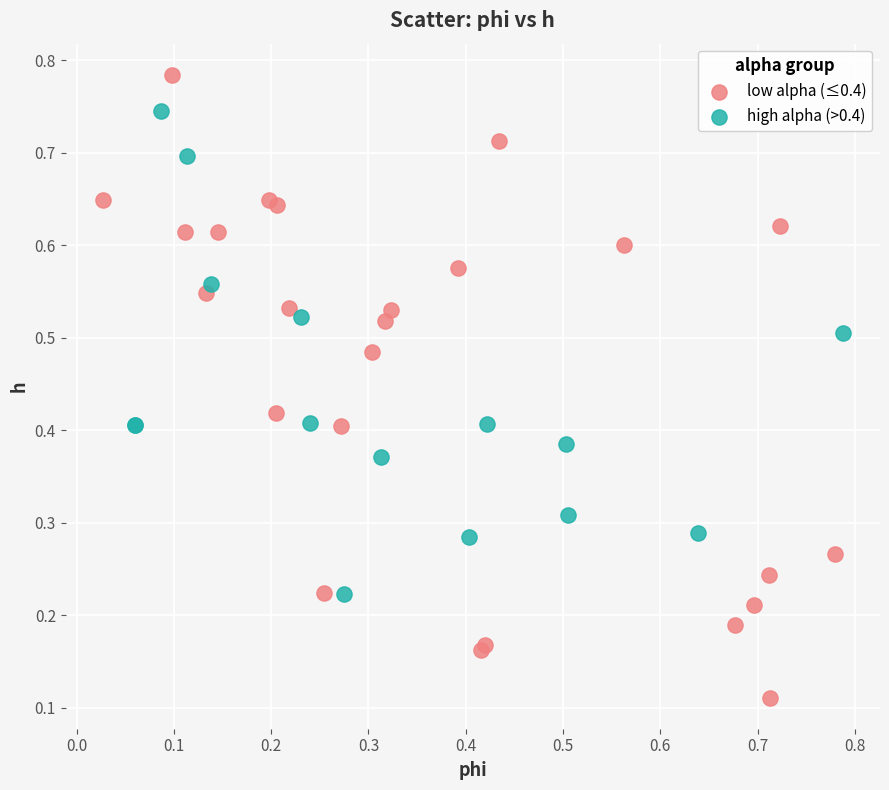

Which series contains the lowest Y value?

low alpha (≤0.4)